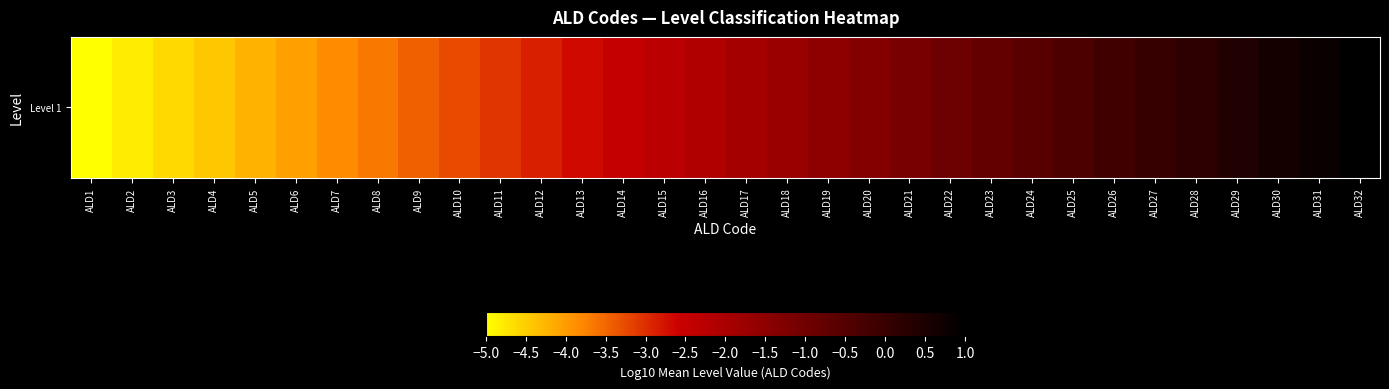

What is the maximum value shown in the chart?

1.0